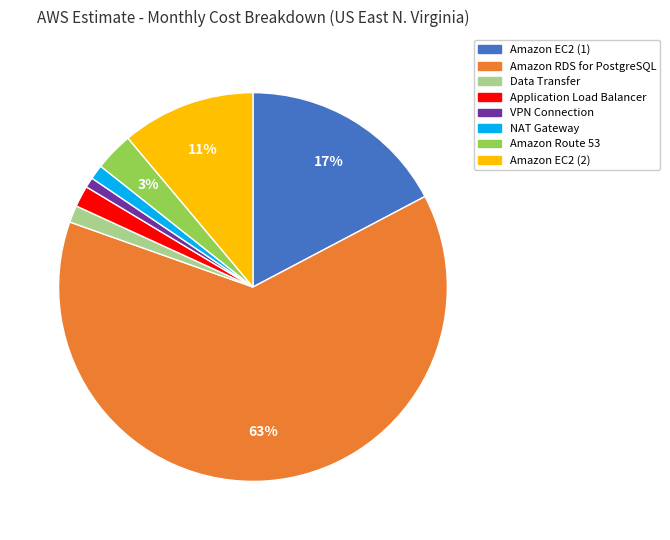

Does VPN Connection account for over 50% of the chart?

No